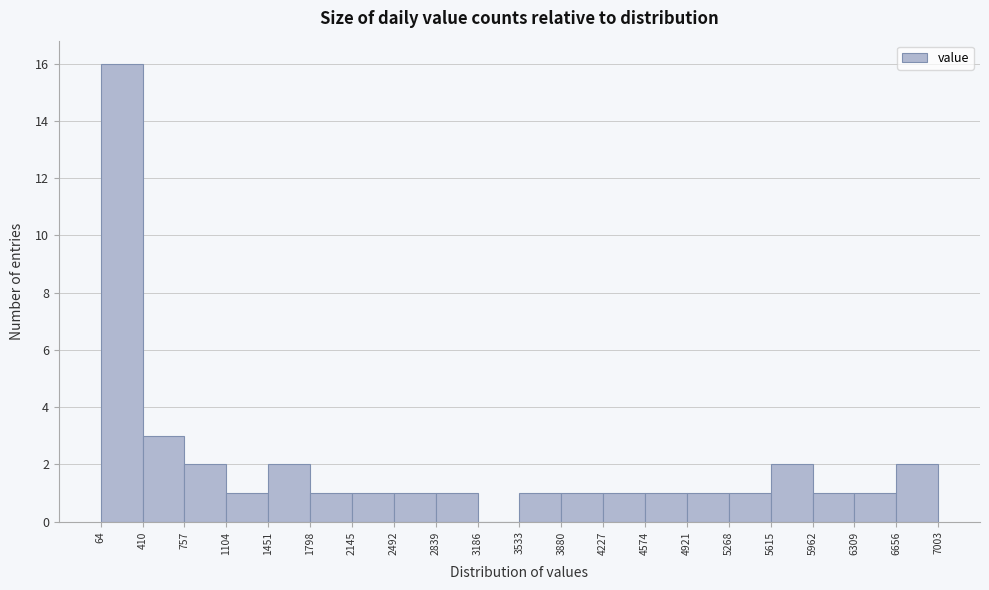

Reading left to right, transcribe this chart: for each bar, give the range it covers on the x-axis and its height. The values are not printed on the chart, so give them approximately, as read against the axis.

64 to 410: 16
410 to 757: 3
757 to 1104: 2
1104 to 1451: 1
1451 to 1798: 2
1798 to 2145: 1
2145 to 2492: 1
2492 to 2839: 1
2839 to 3186: 1
3186 to 3533: 0
3533 to 3880: 1
3880 to 4227: 1
4227 to 4574: 1
4574 to 4921: 1
4921 to 5268: 1
5268 to 5615: 1
5615 to 5962: 2
5962 to 6309: 1
6309 to 6656: 1
6656 to 7003: 2